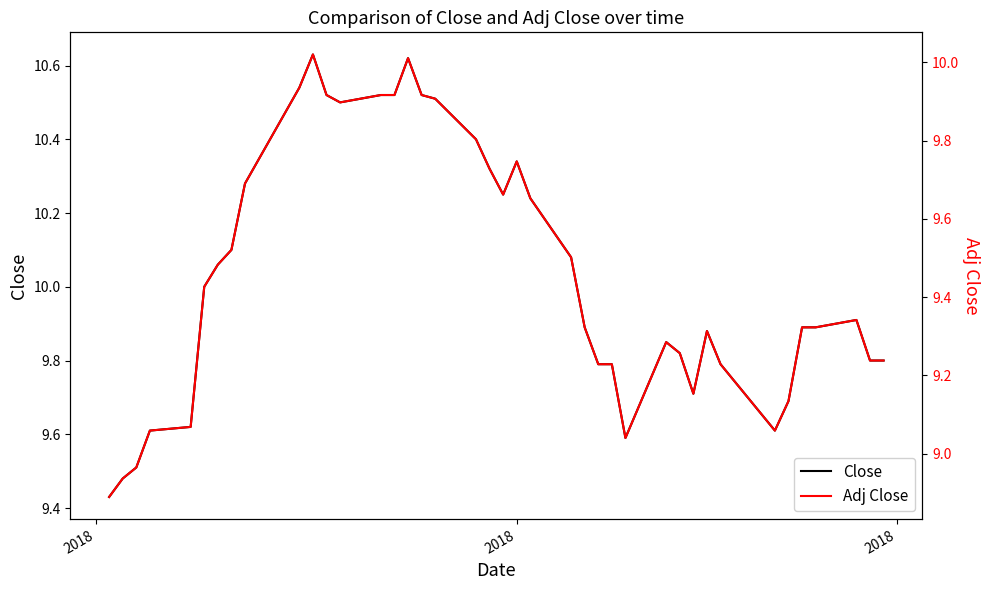

The value of Adj Close at 3 is 3.4. True or false?

False